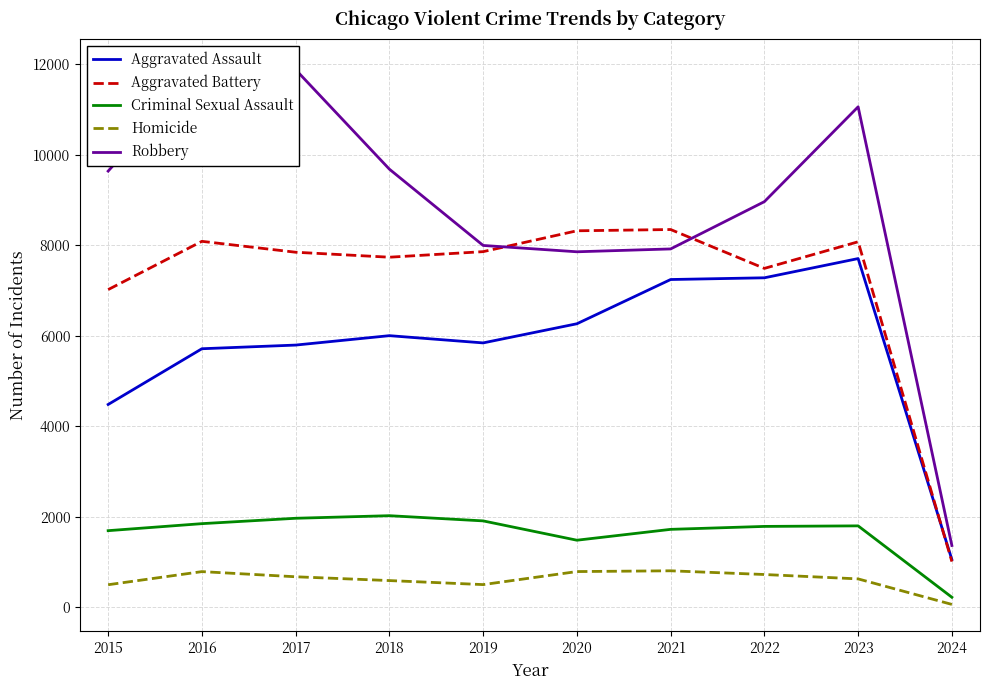

True or false: Aggravated Assault has more than 2 points higher than both neighbors.

False